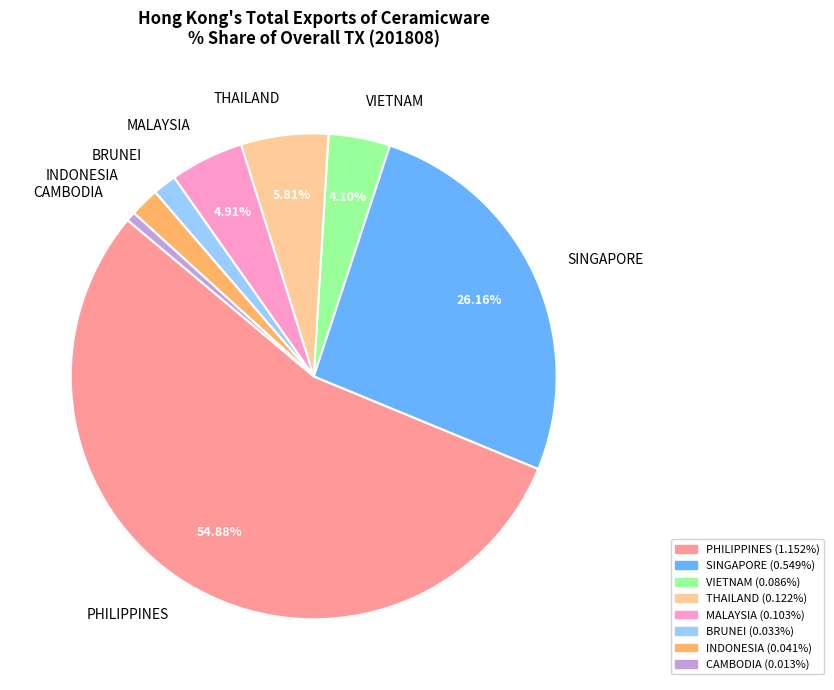

Between SINGAPORE and PHILIPPINES, which is larger?

PHILIPPINES